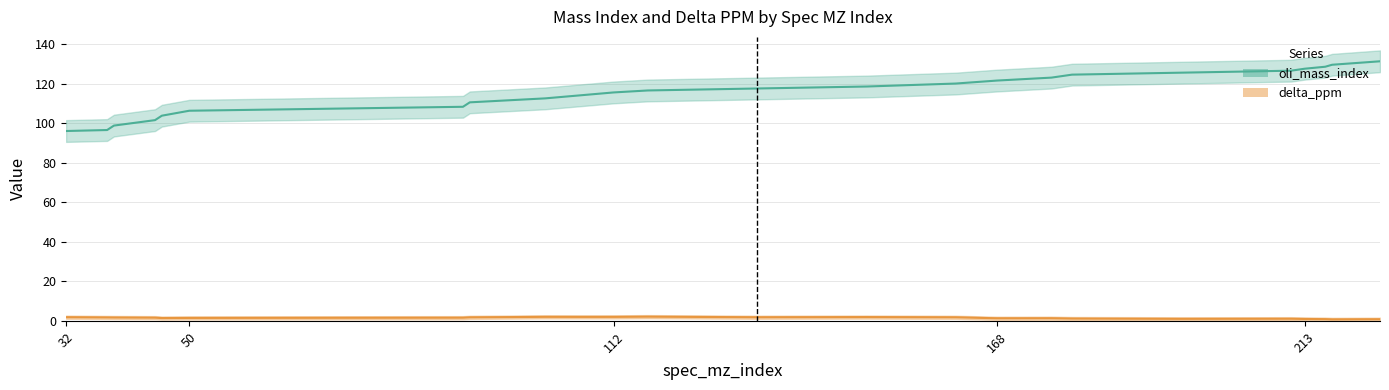

Where does the data first go above 117?

133